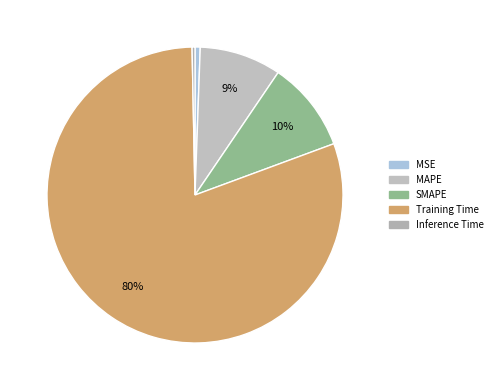

How many segments does this pie chart have?

5